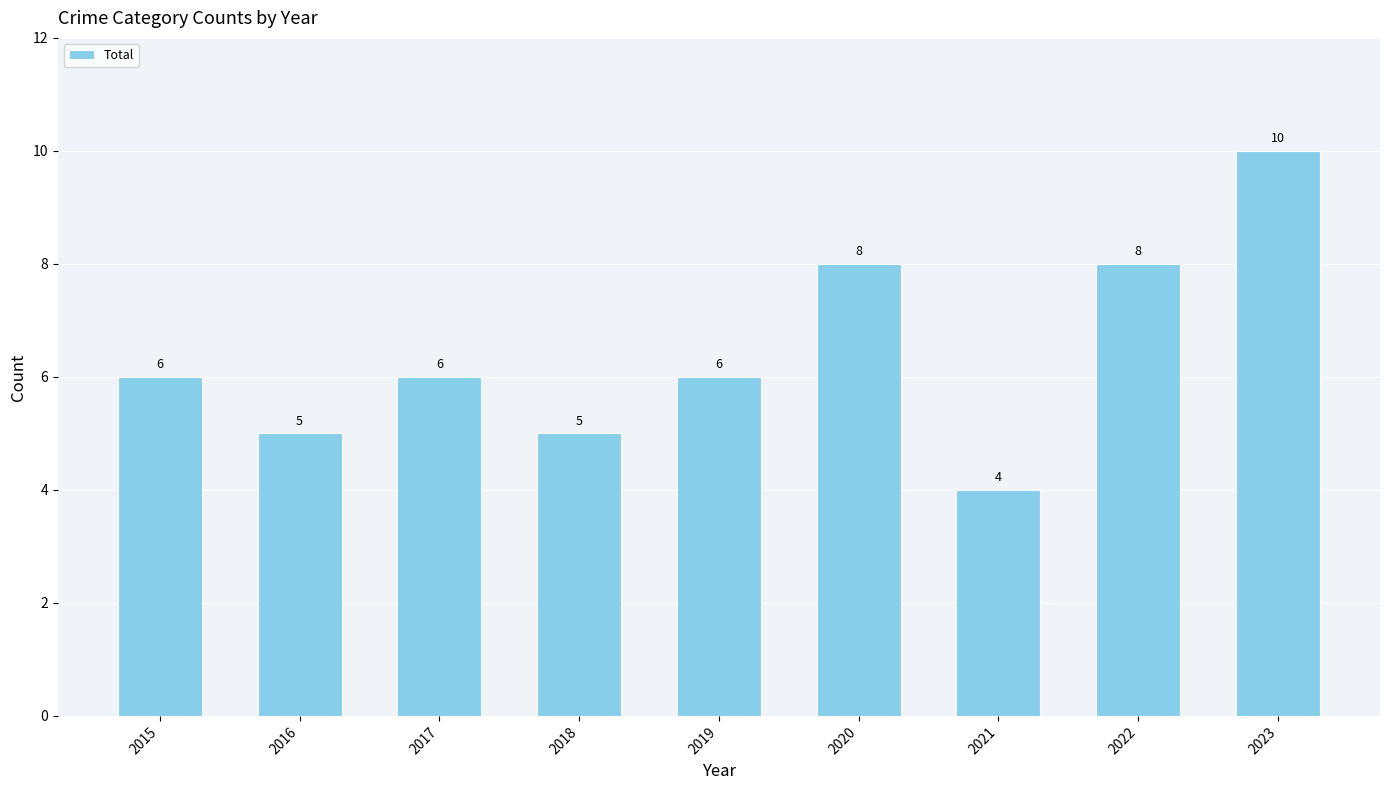

Approximately how many times larger is the value at 2022 compared to 2018?

1.6